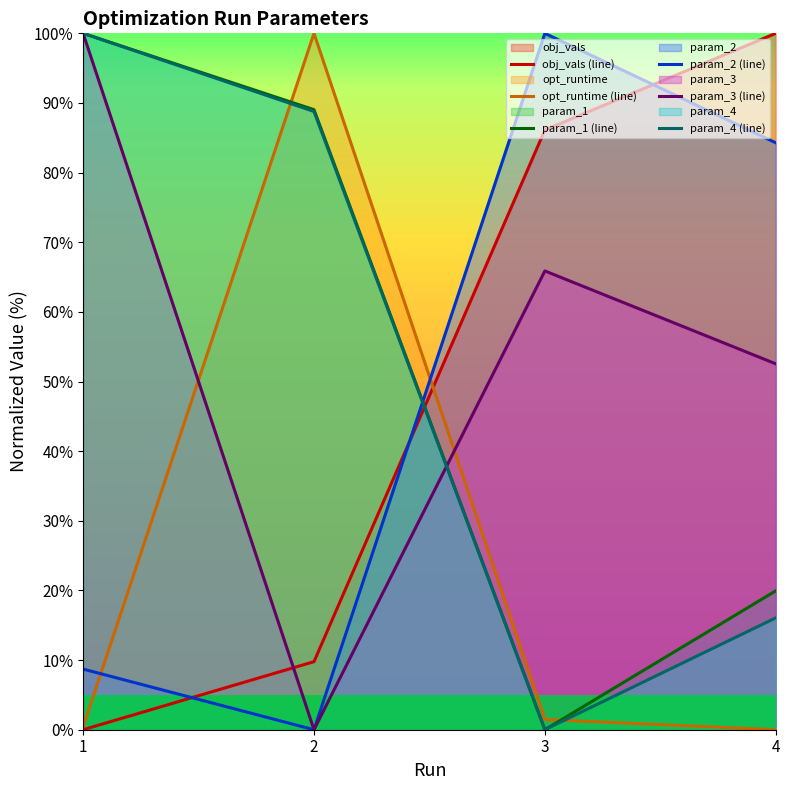

True or false: obj_vals (line) has more than 0 interior local peaks.

False